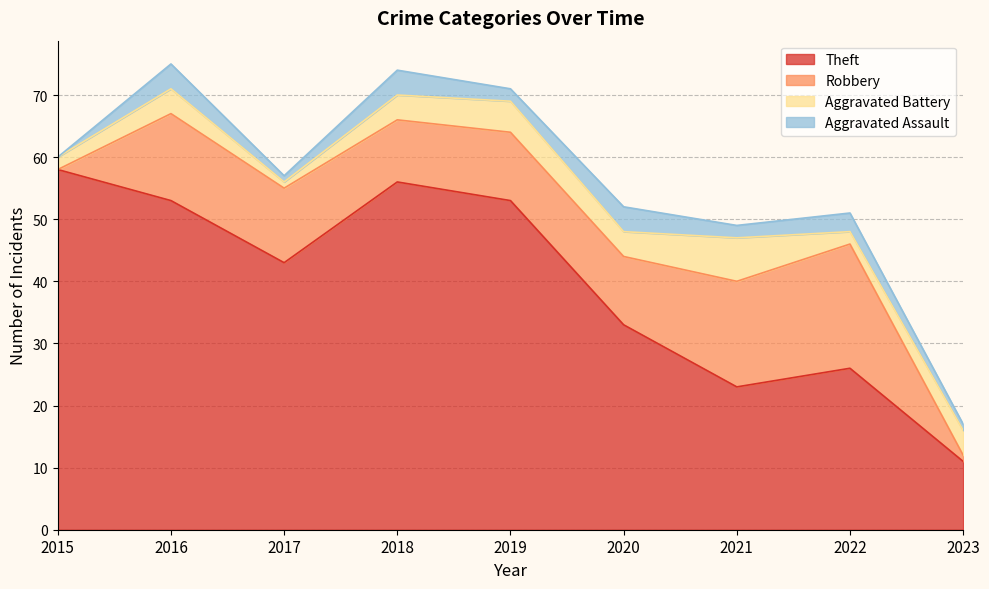

At which label does Theft first exceed 43?

2015